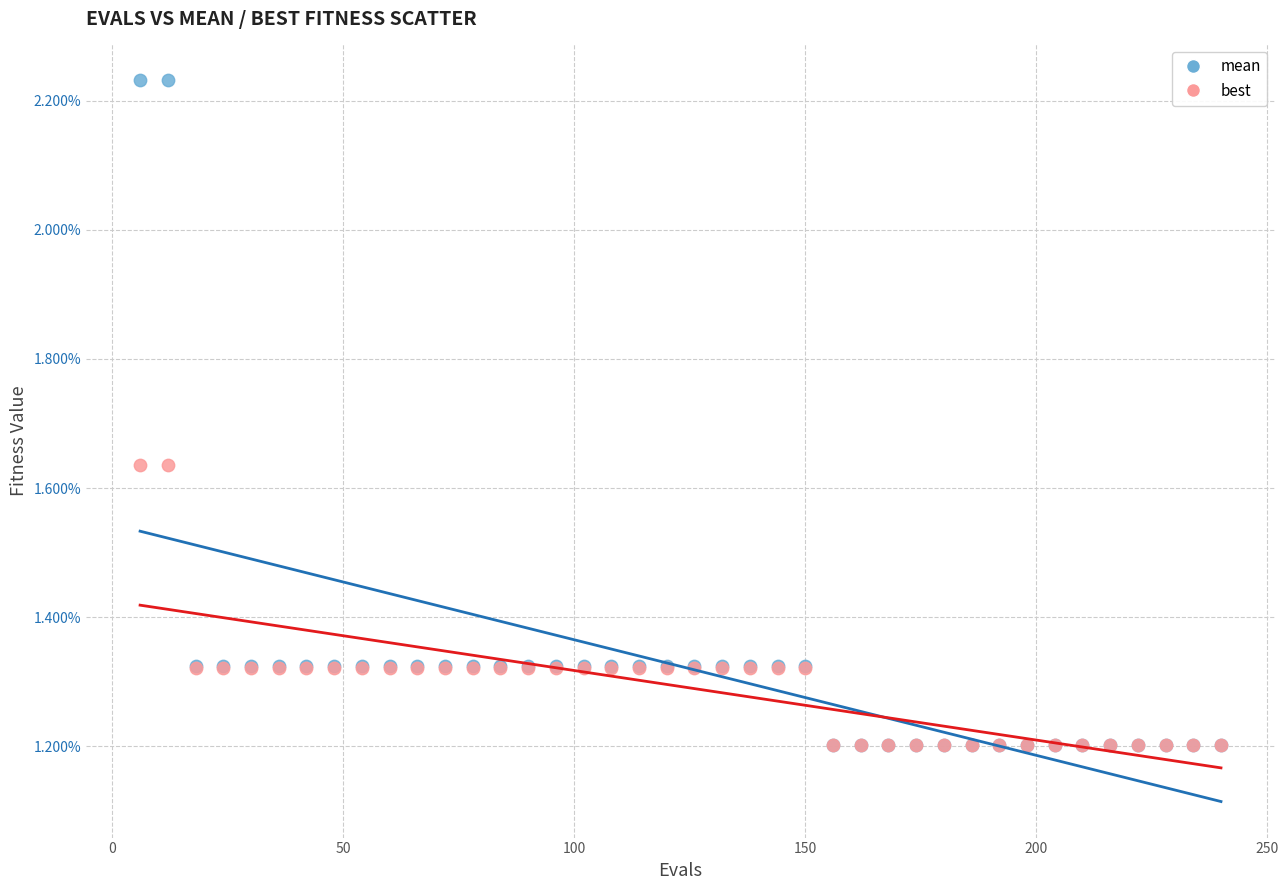

Which series contains the highest Y value?

mean